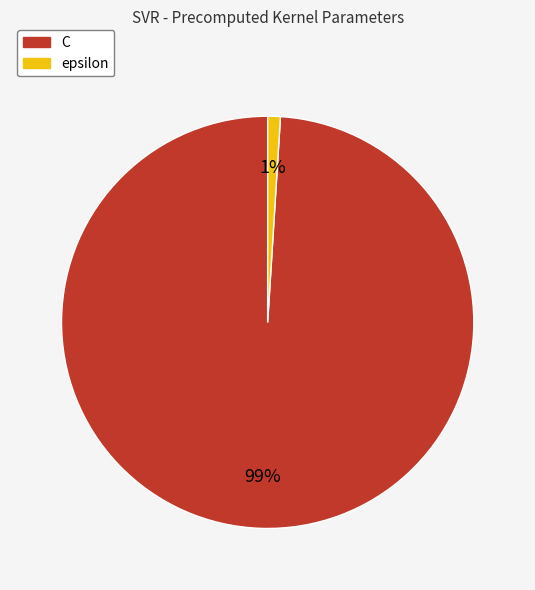

Is there any slice that represents more than half of the pie?

Yes